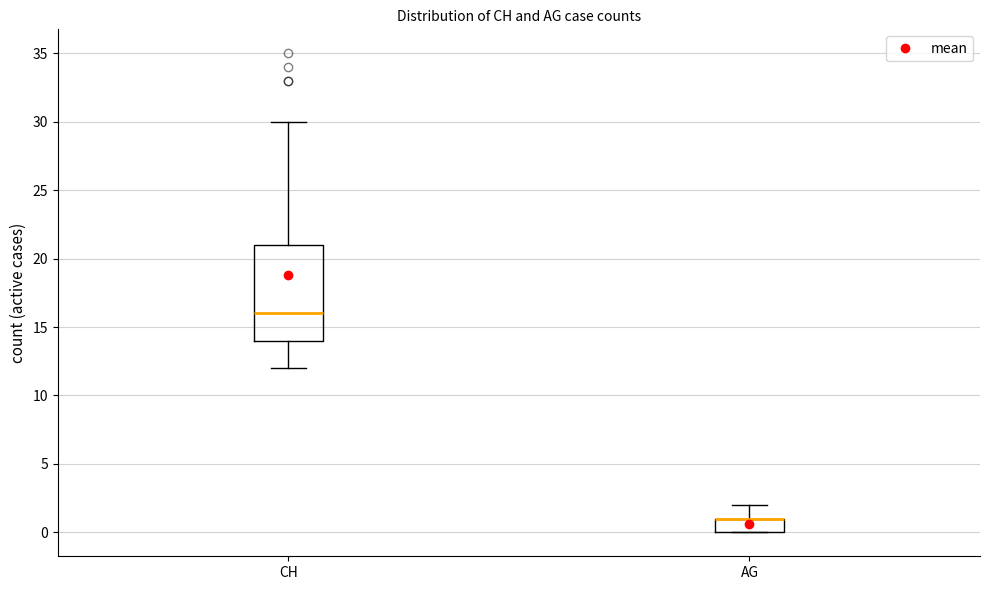

Where does the upper whisker of the box for AG end on the y-axis? The values are not printed on the chart, so give them approximately, as read against the axis.

2